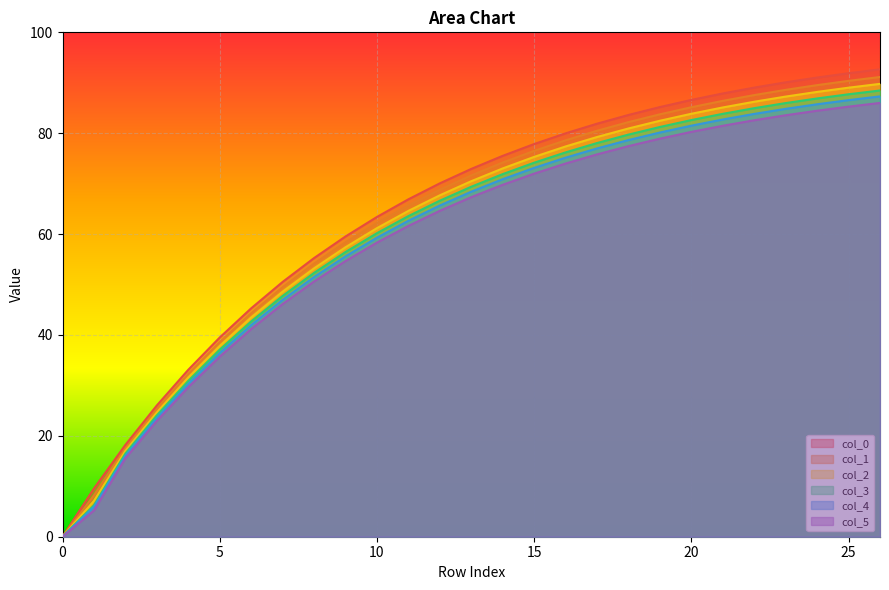

What is the difference between the highest and lowest values at 11?

5.3